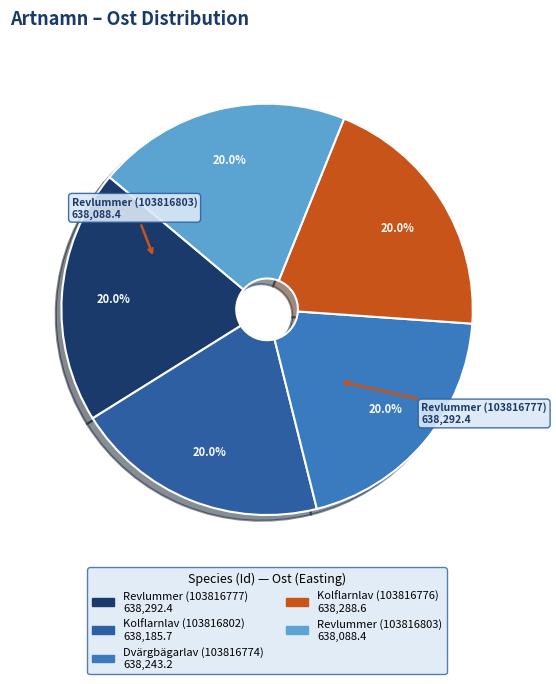

Is it true that Kolflarnlav (103816776) is 8% of the pie?

False